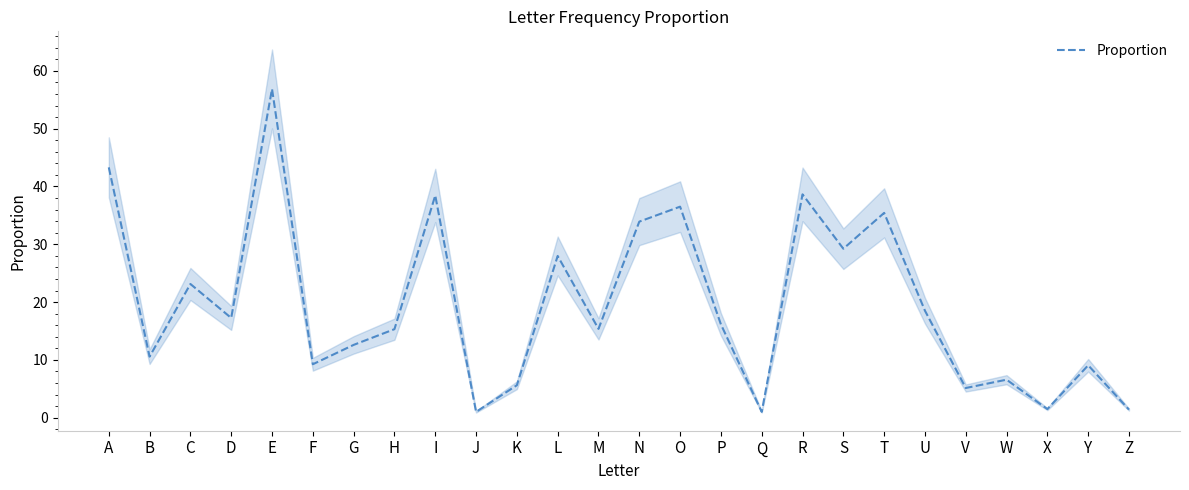

Which category has the lowest value across all series?

J